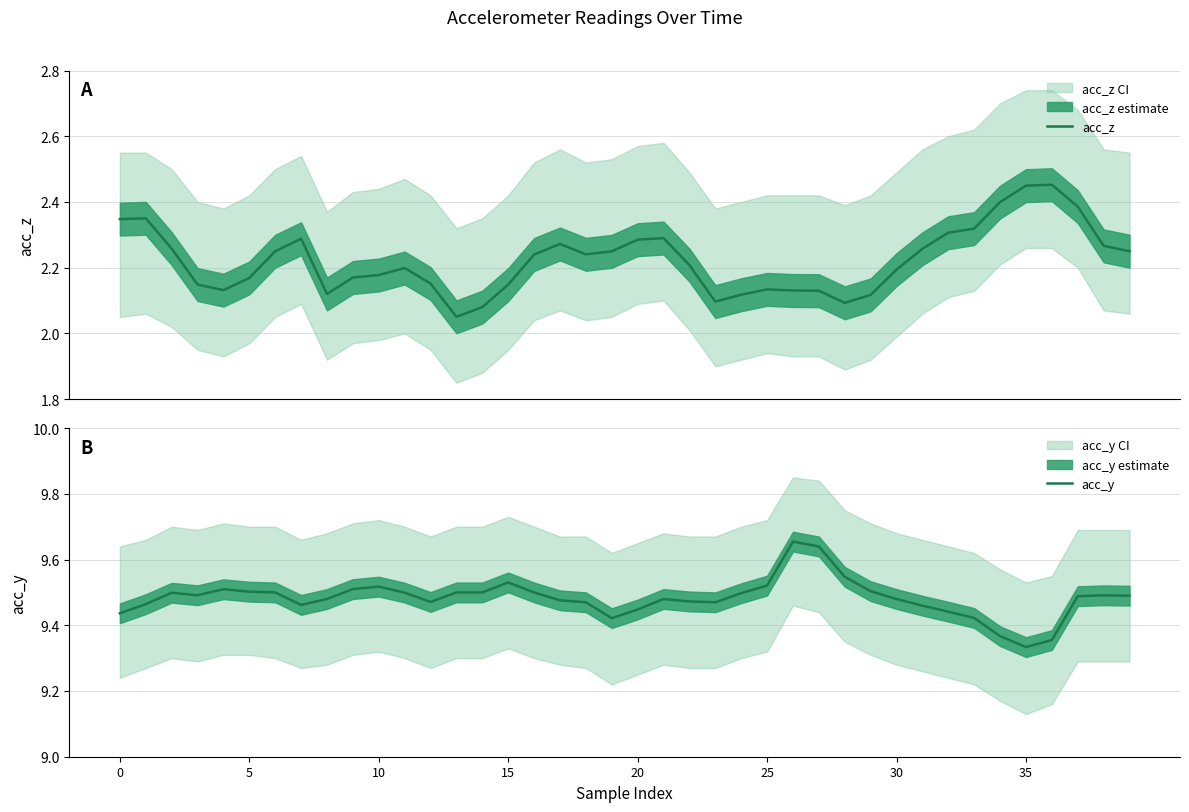

What are all the series names shown in the legend?

acc_z, acc_y